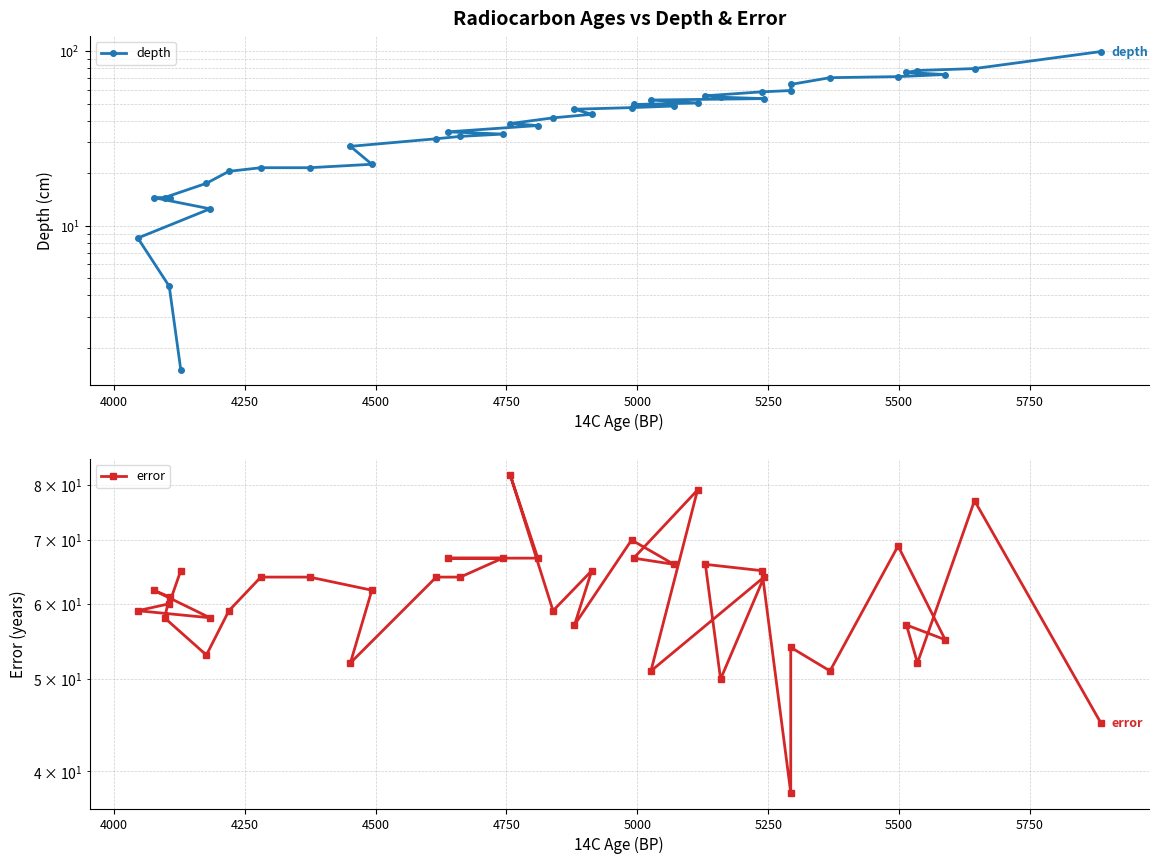

Read the error value at 4000.

60.0